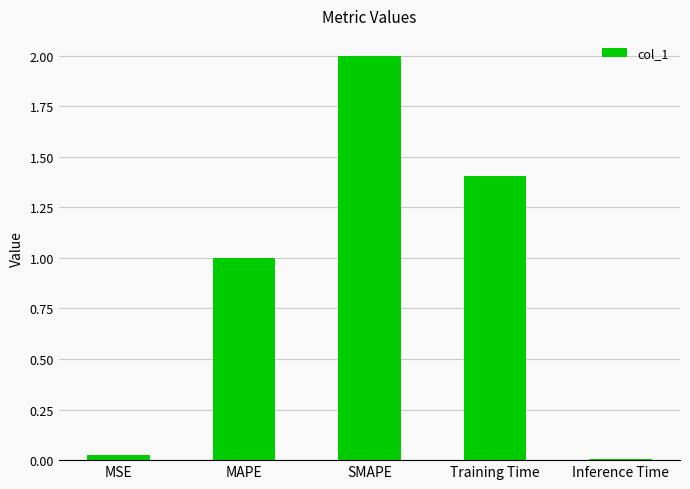

Between MSE and Training Time, which is larger?

Training Time